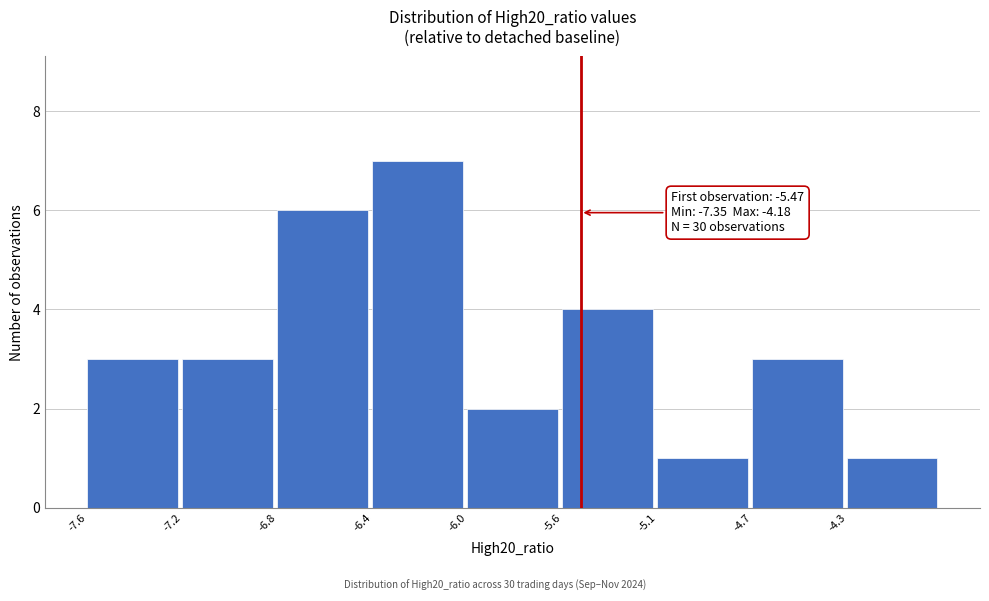

Reading left to right, what are all the values shown in this chart?

-7.6=3	-7.2=3	-6.8=6	-6.4=7	-6.0=2	-5.6=4	-5.1=1	-4.7=3	-4.3=1